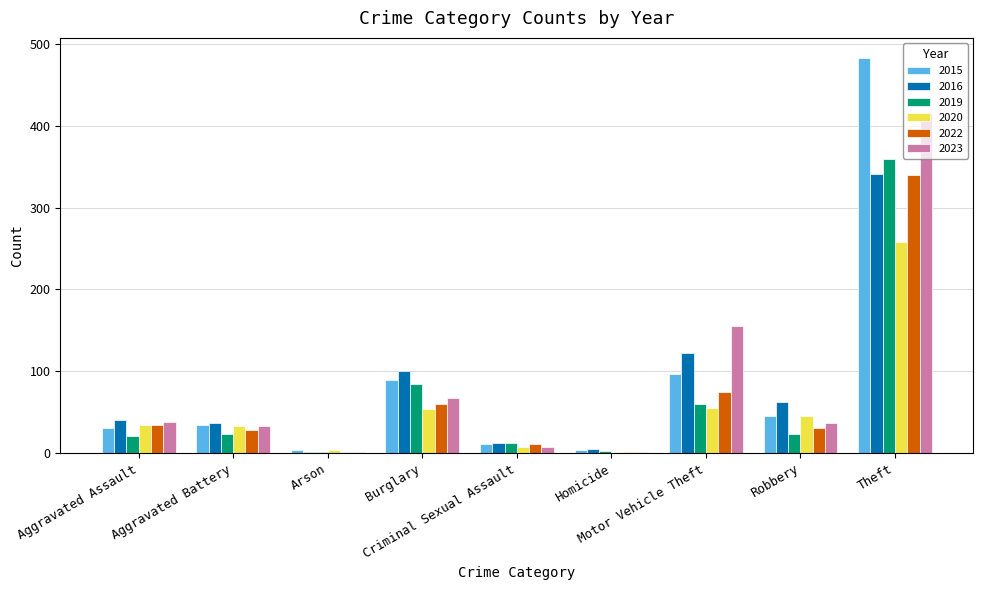

Is it true that 2023 equals 50 at Aggravated Battery?

False